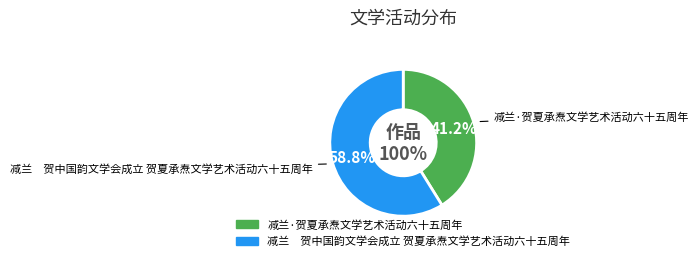

Combined, what portion of the pie is 减兰　贺中国韵文学会成立 贺夏承焘文学艺术活动六十五周年 and 减兰·贺夏承焘文学艺术活动六十五周年?

100.0%